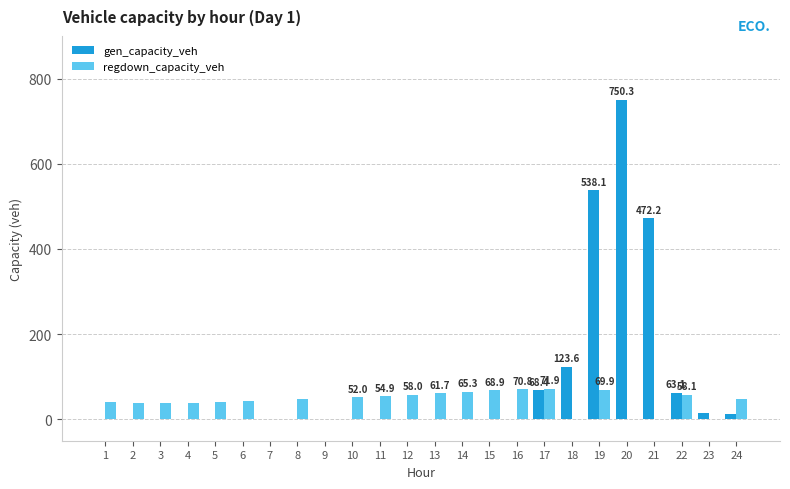

What is the total value across all series at 21?

472.2